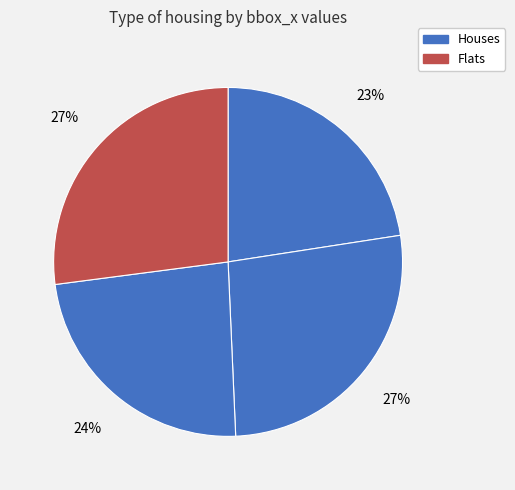

Is there a majority slice in this chart?

No